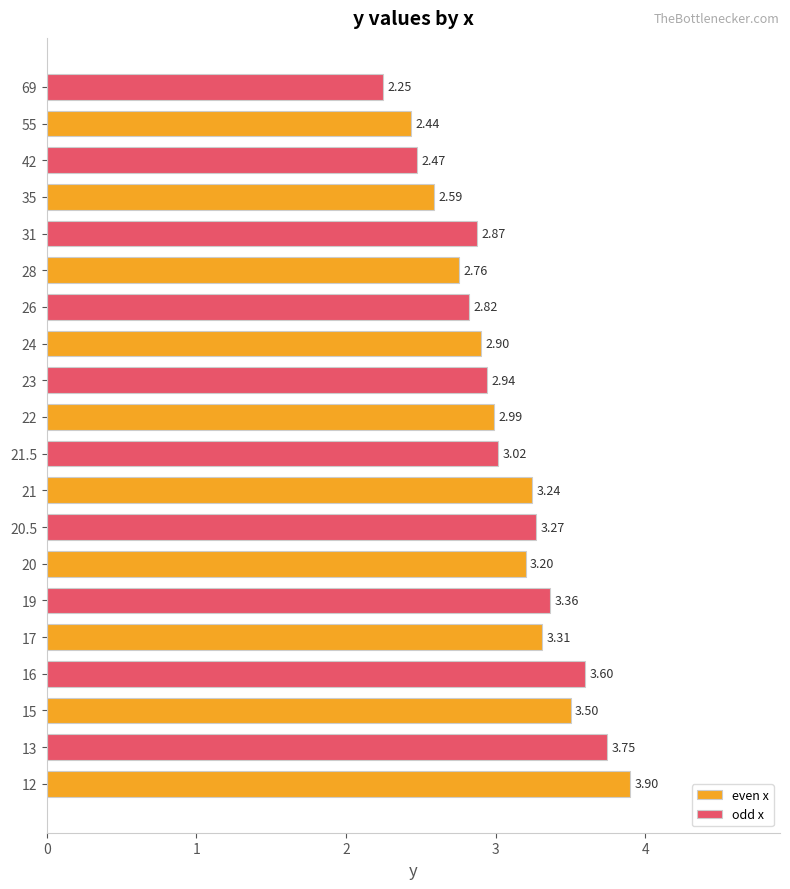

How many values in the even x series exceed 3?

5